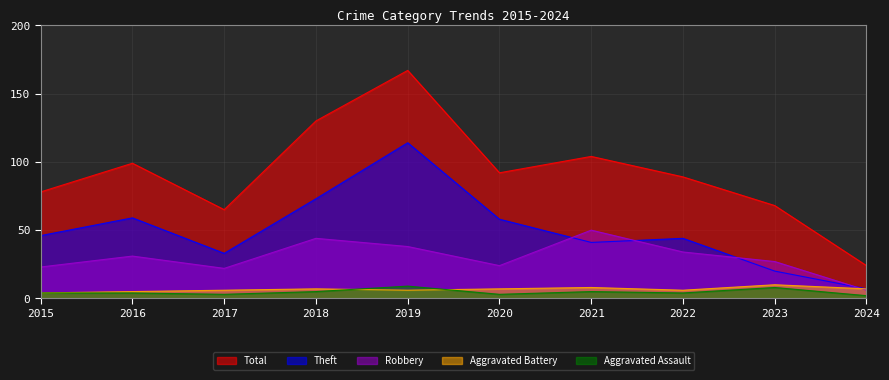

How many distinct data groups are displayed?

5